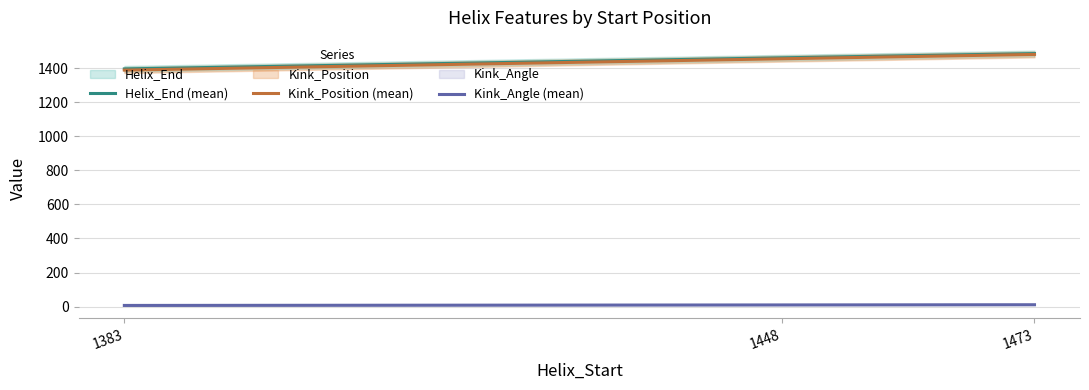

Does the chart display data point markers on the line(s)?

No